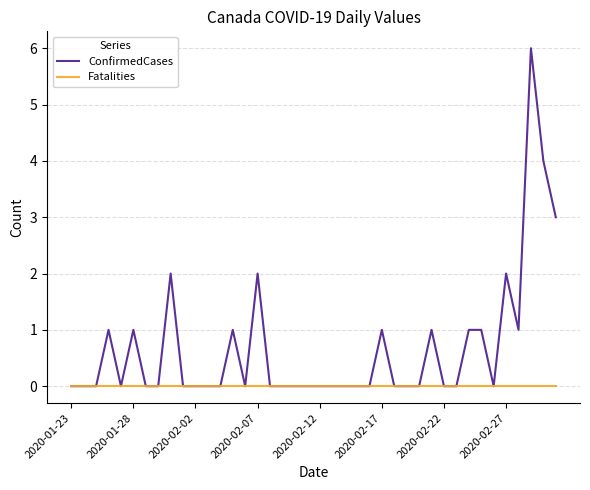

Which series has the widest spread of values?

ConfirmedCases